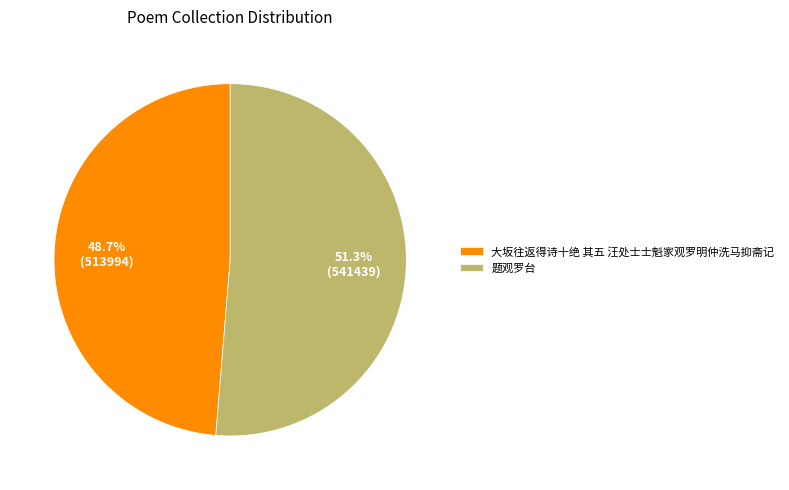

True or false: 题观罗台 accounts for 51% of the total.

True